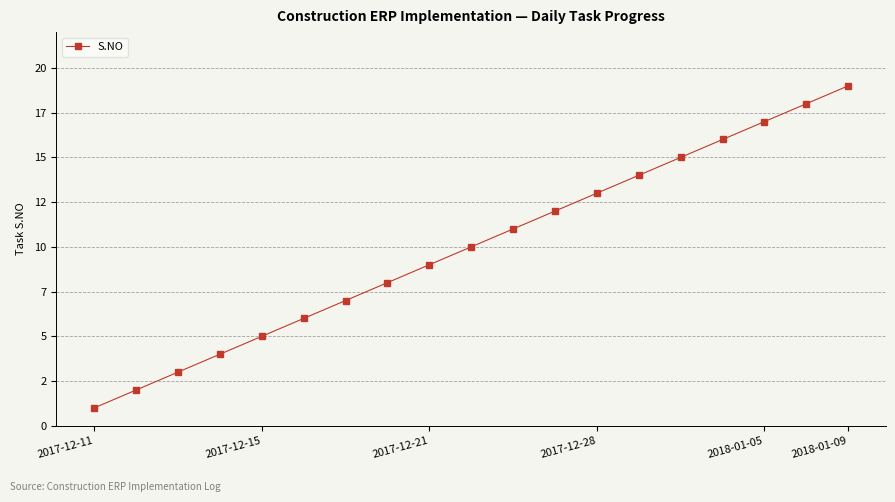

Reading right to left, transcribe all the data shown in this chart.

19	18	17	16	15	14	13	12	11	10	9	8	7	6	5	4	3	2	1